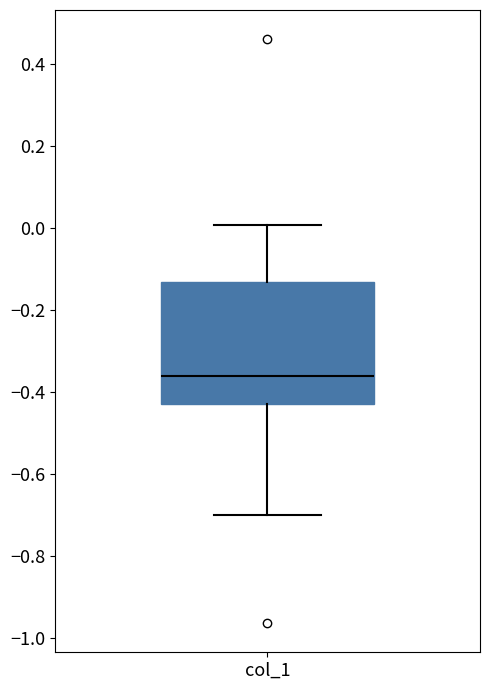

Where is the lower edge of the box for col_1 on the y-axis? The values are not printed on the chart, so give them approximately, as read against the axis.

-0.42